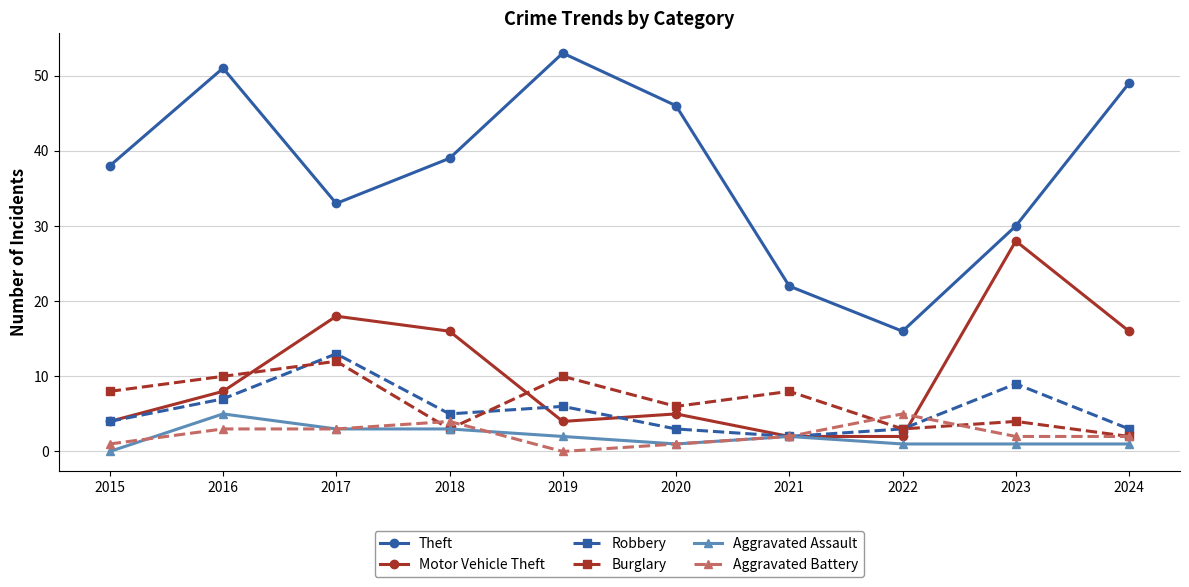

What are all the series names shown in the legend?

Theft, Motor Vehicle Theft, Robbery, Burglary, Aggravated Assault, Aggravated Battery